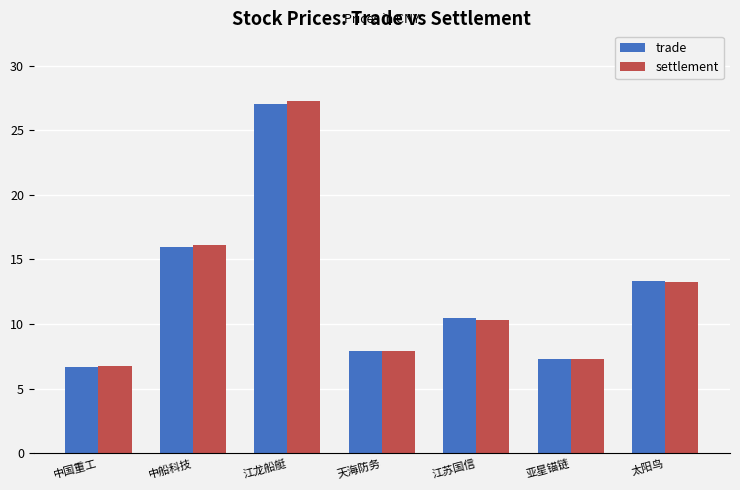

What is the difference between the maximum and second lowest values in the trade series?

19.7